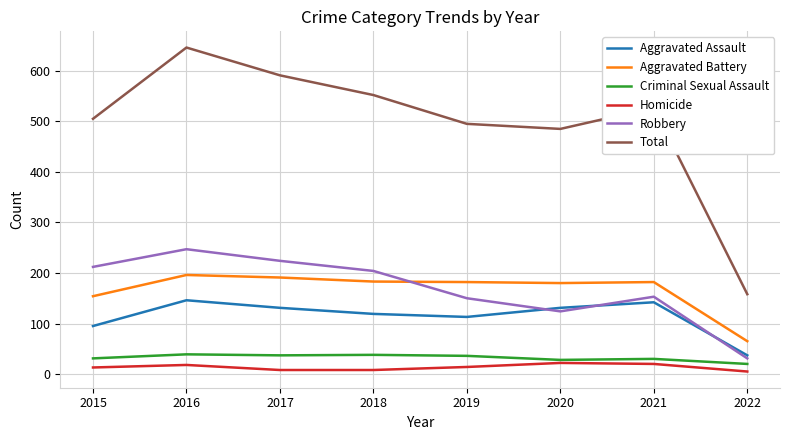

Which series has the largest range (max minus min)?

Total